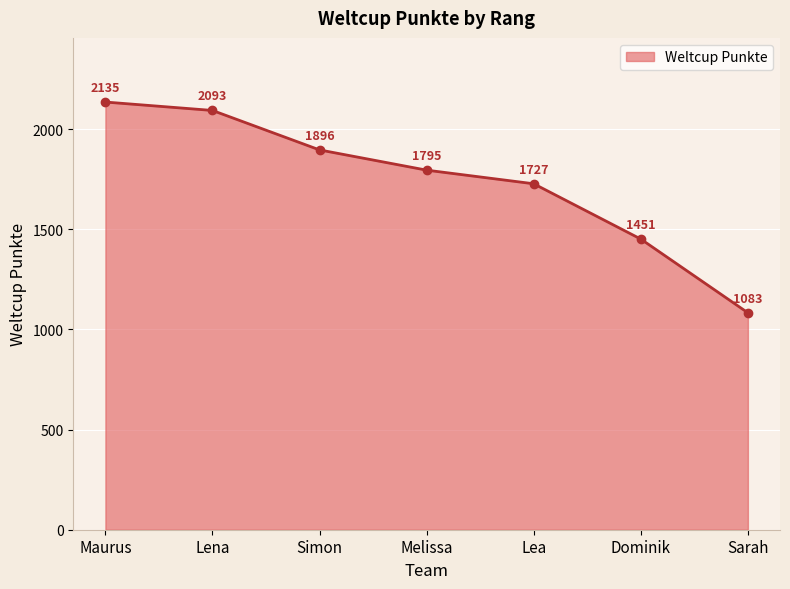

What is the change in value from Lena to Simon?

-197